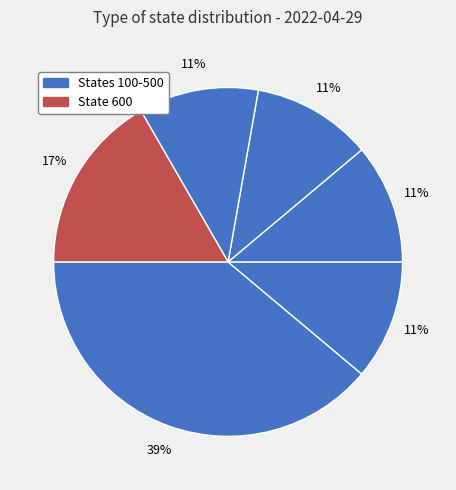

How many slices are in this pie chart?

6